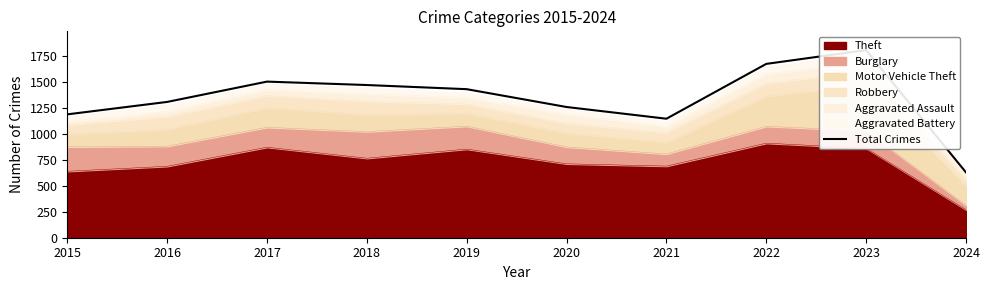

What is the minimum value shown in the chart?

630